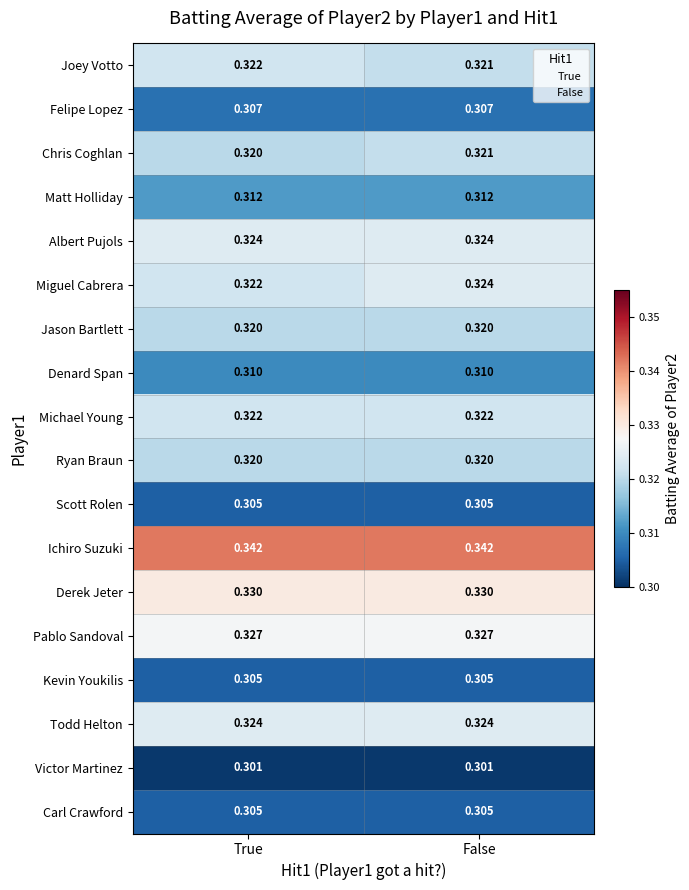

Between True and False, which series saw the biggest shift?

Miguel Cabrera